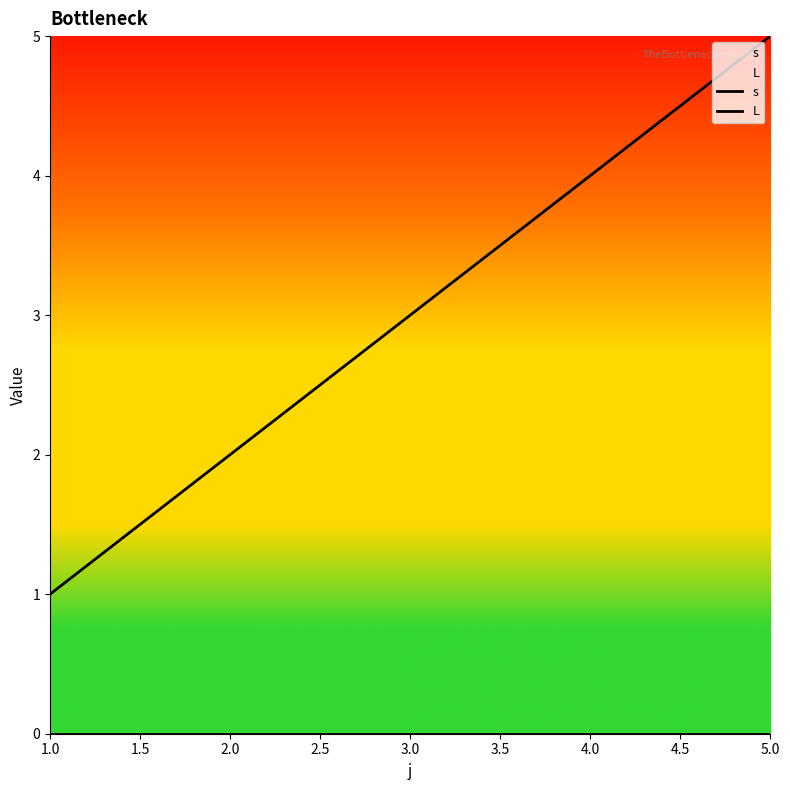

At which category is the sum across all series the highest?

5.0